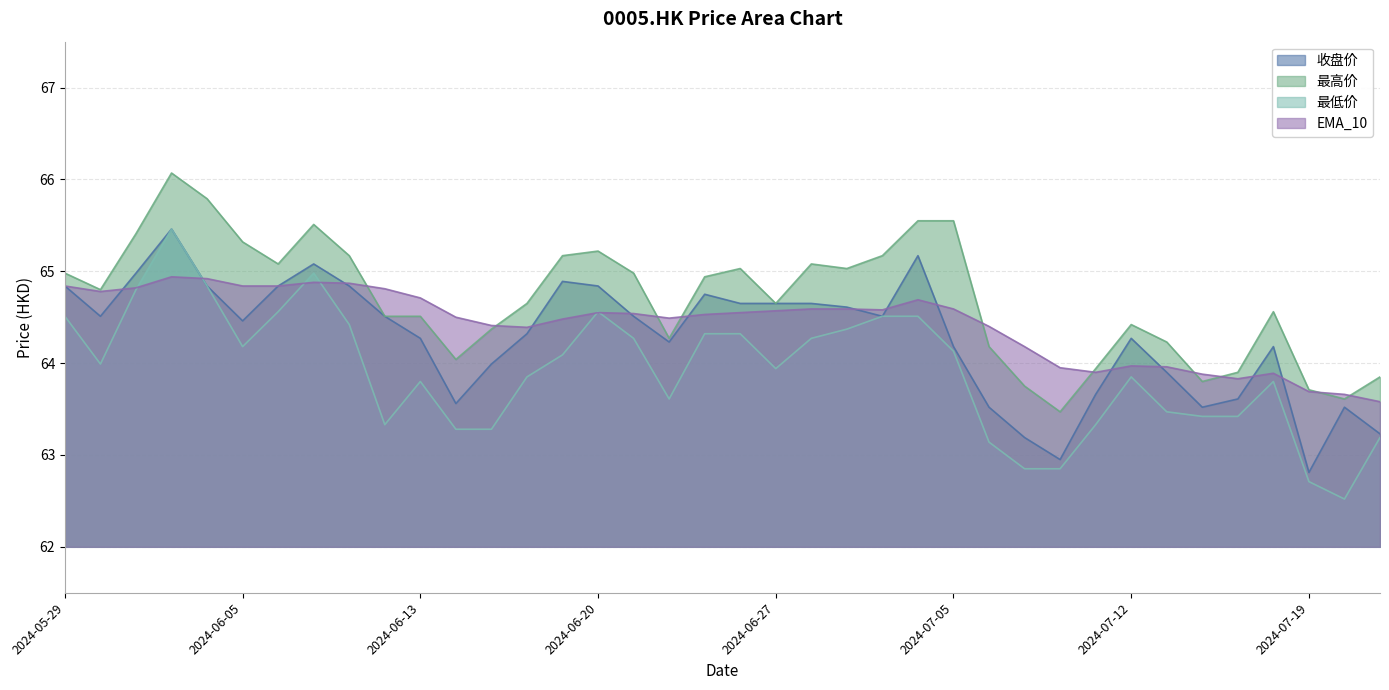

What is the average value of the EMA_10 series?

64.4